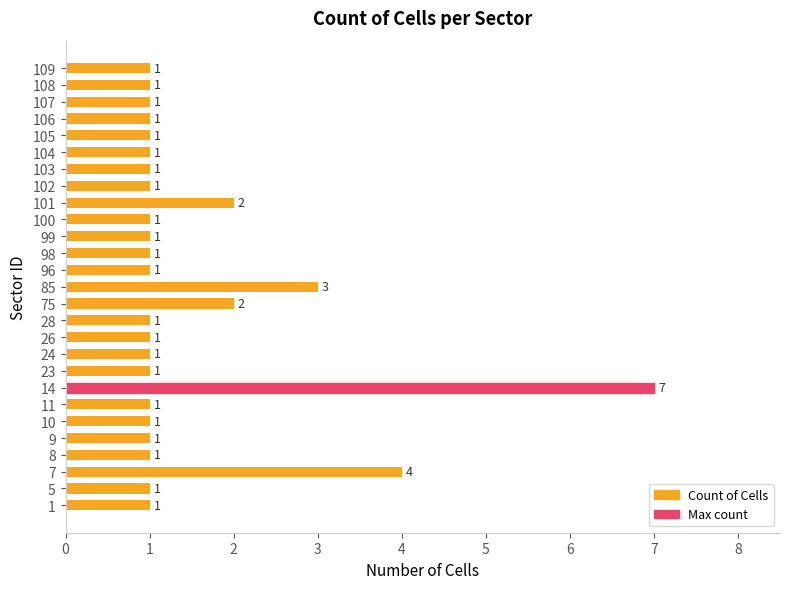

How many bars are there in total?

27